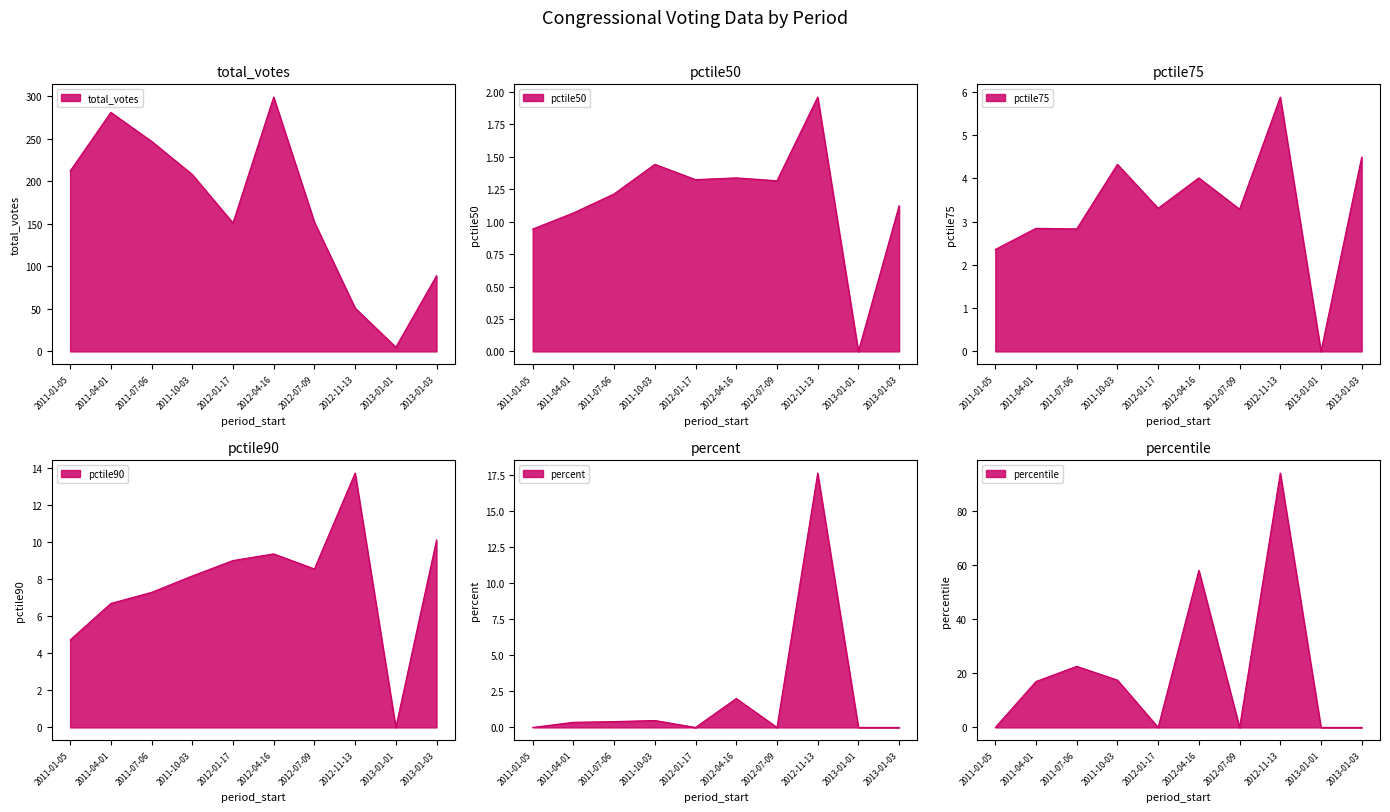

Between 2011-10-03 and 2013-01-03, which series saw the biggest shift?

total_votes